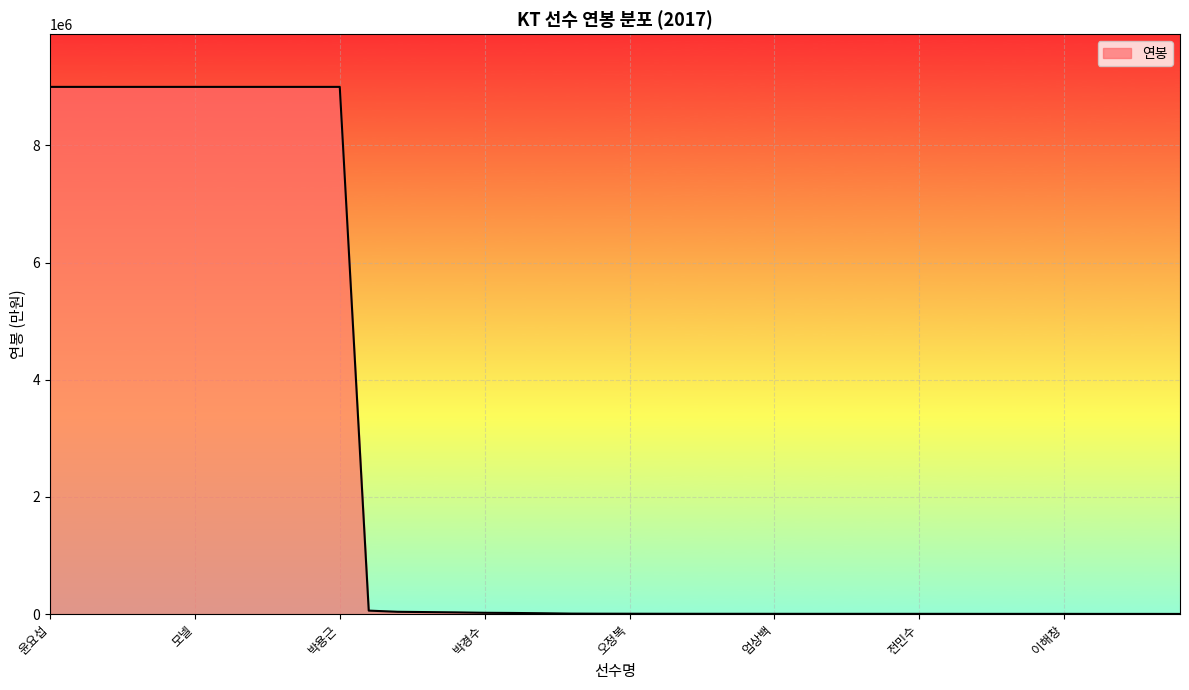

What is the difference between the maximum and minimum values?

8996700